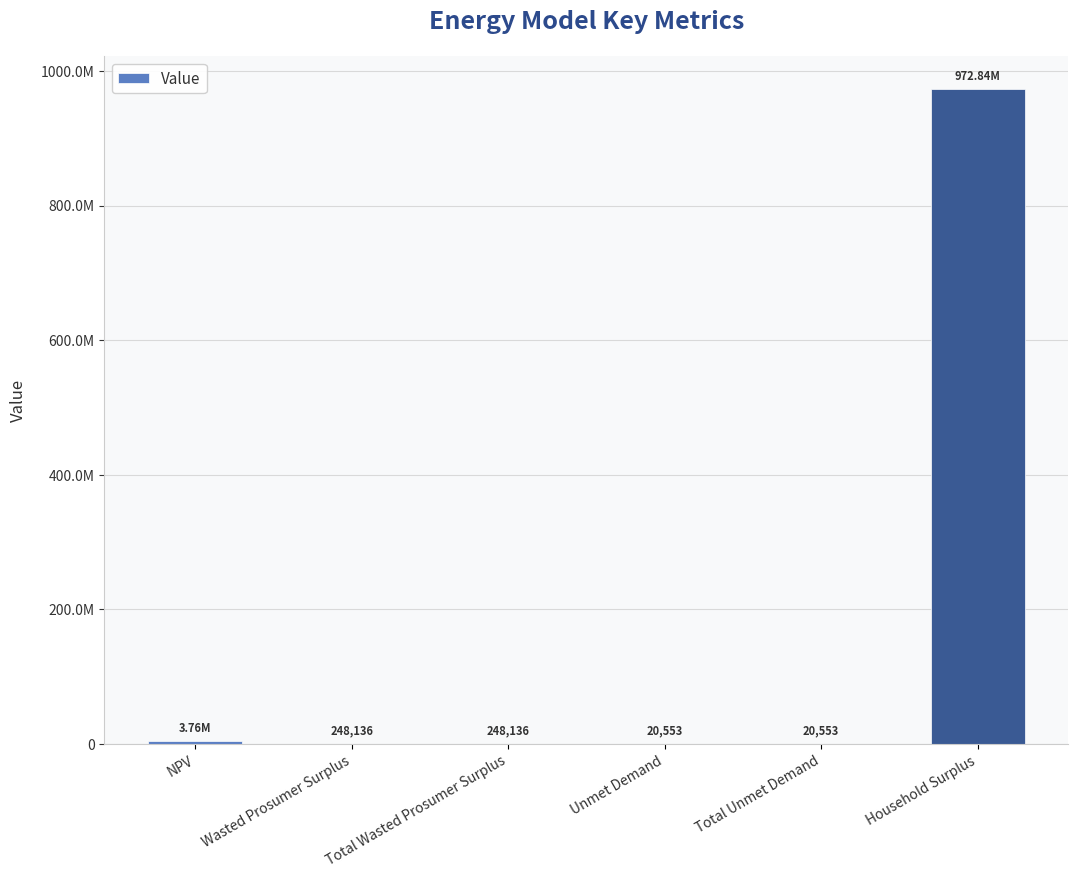

What is the label of the 2nd bar from the right?

Total Unmet Demand